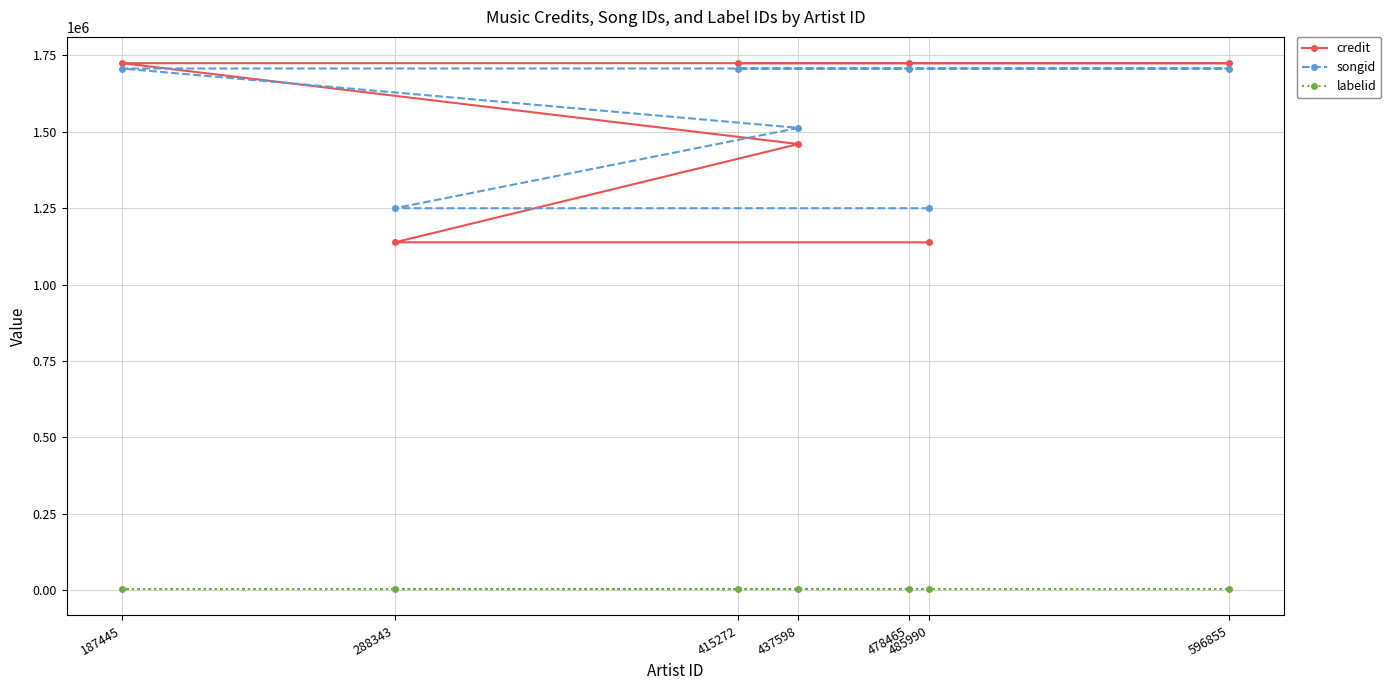

True or false: credit has a value of 1723917 at 596855.

True